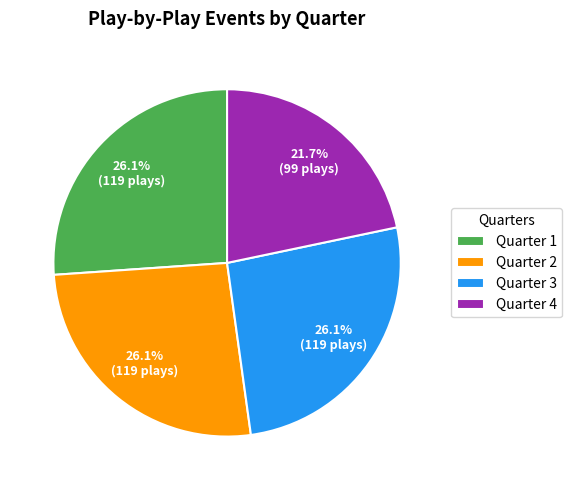

Which slice is the smallest?

Quarter 4